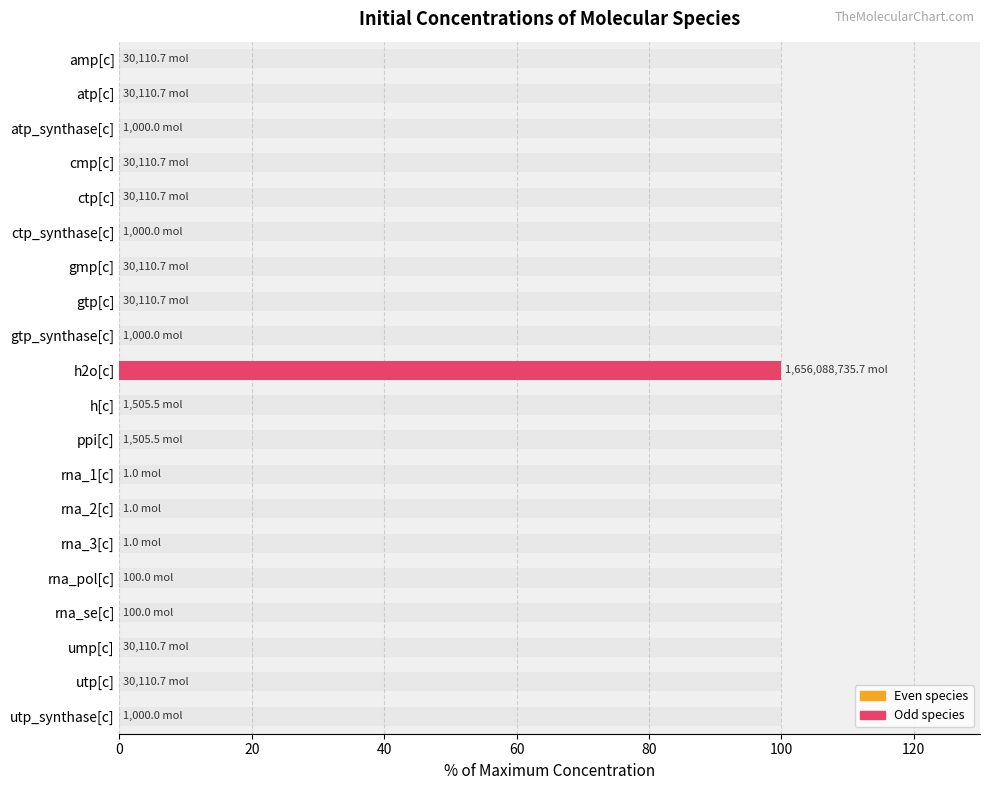

What is the maximum value shown in the chart?

100.0